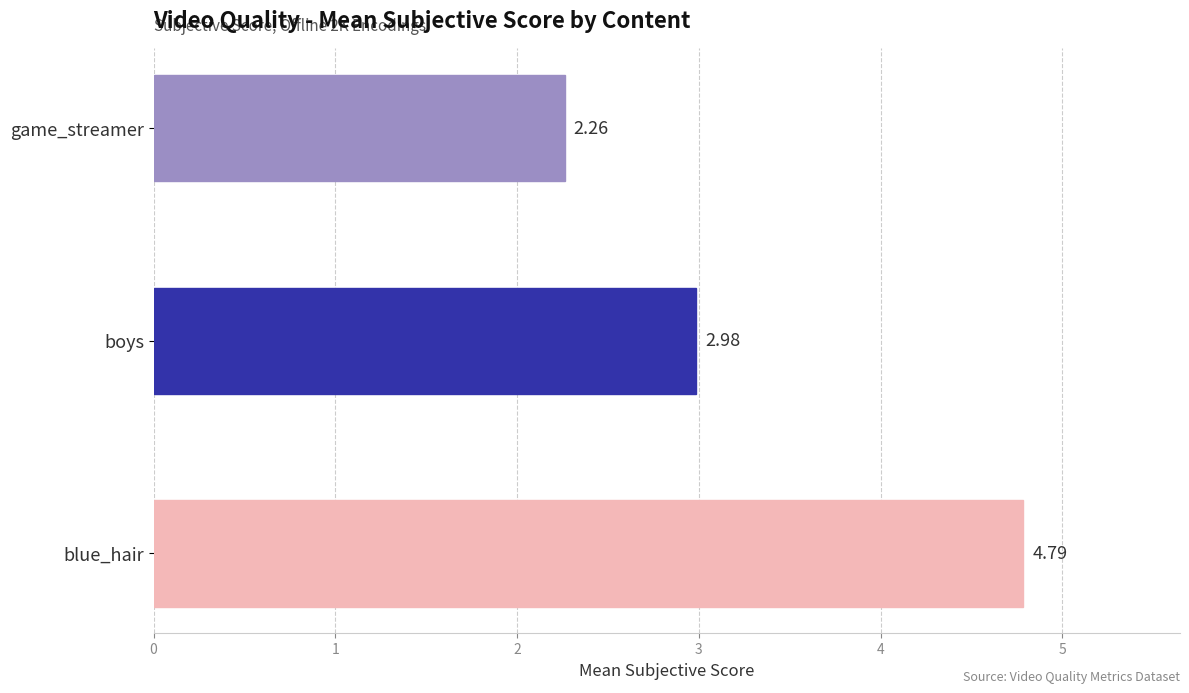

What is the difference between the maximum and second lowest values?

1.8